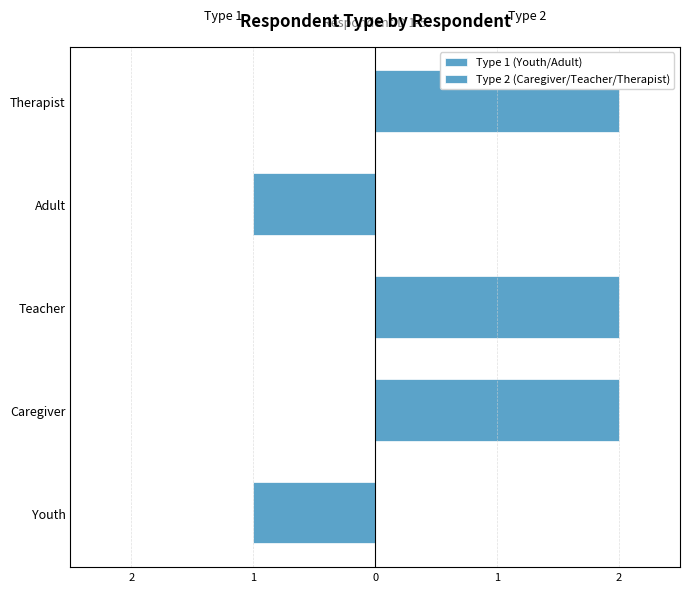

List the series in order of their peak value, highest first.

Type 2 (Caregiver/Teacher/Therapist), Type 1 (Youth/Adult)